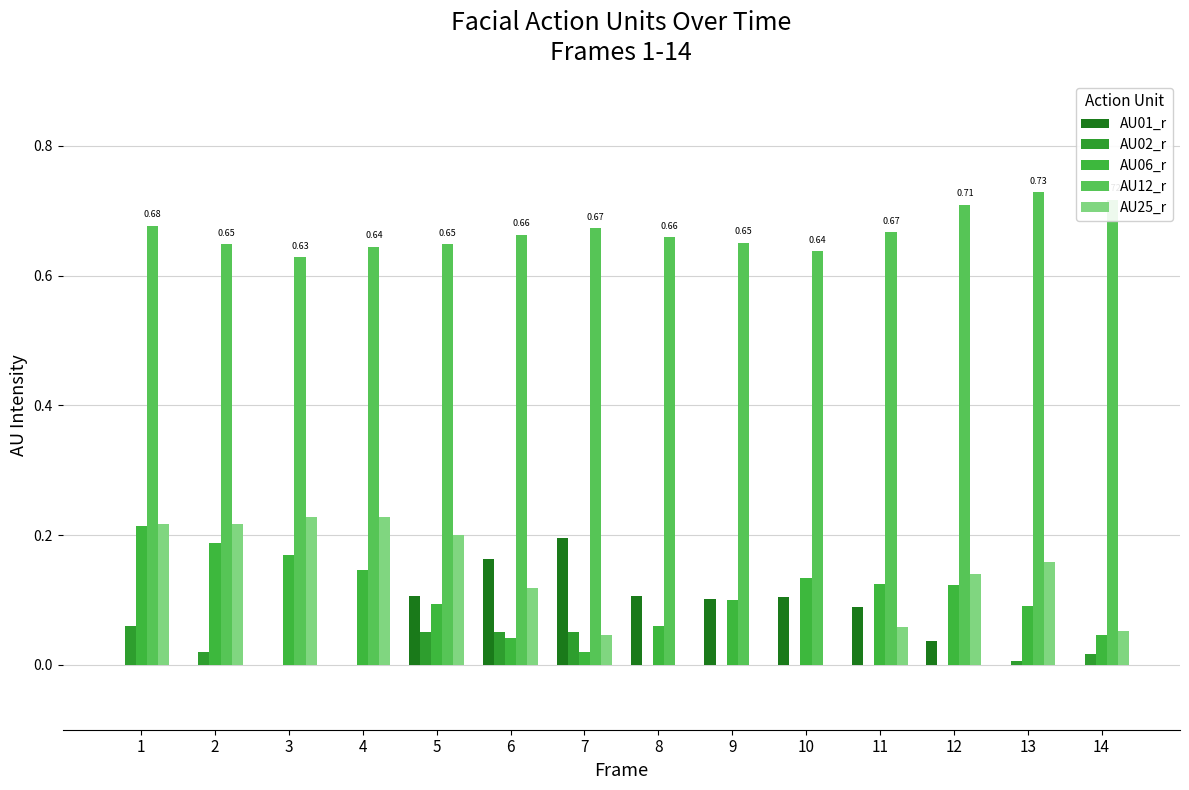

Are the bars grouped side by side (vs. stacked)?

Yes